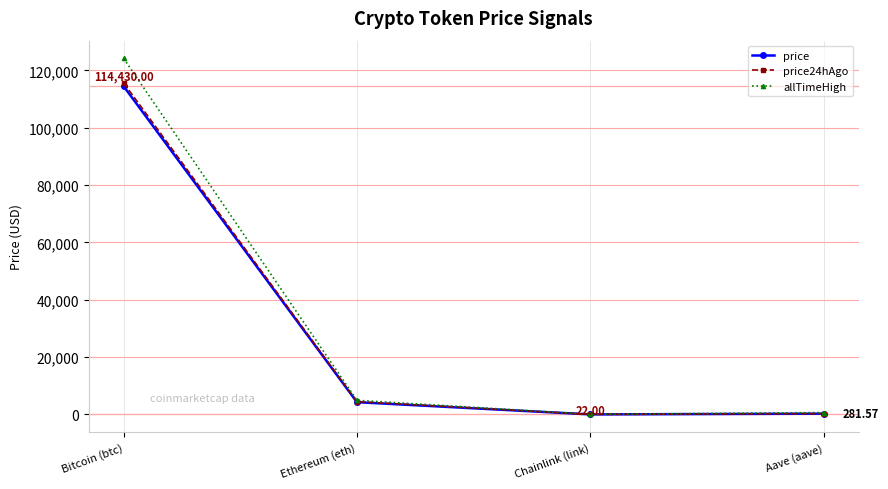

At how many categories does at least one series exceed 73035?

1